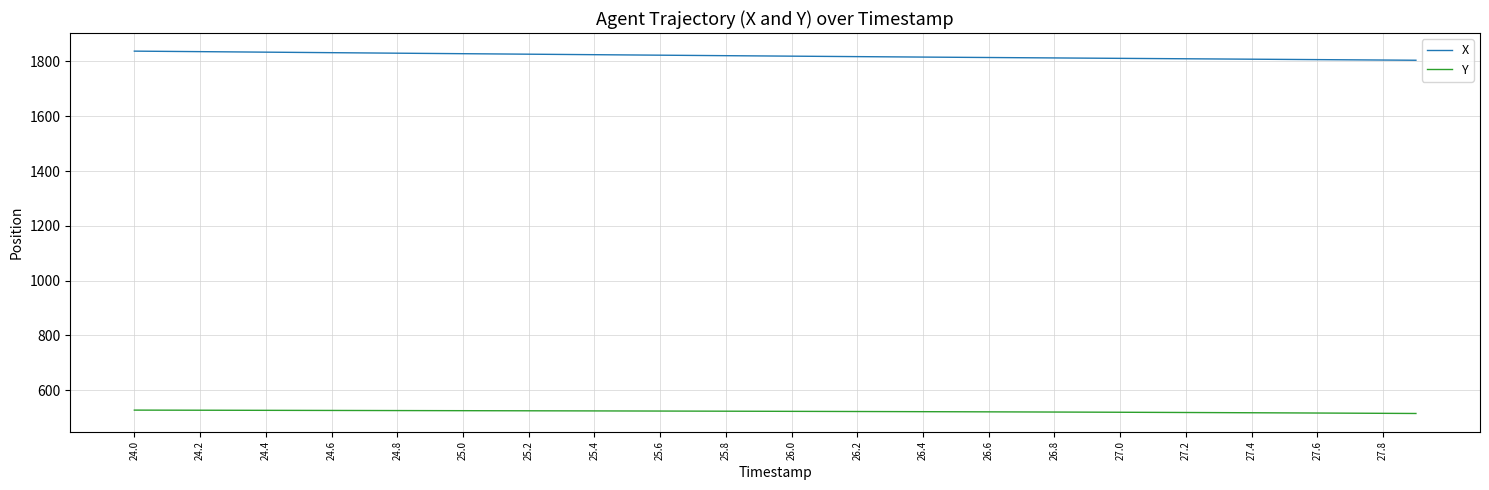

What is the greatest value displayed?

1837.8